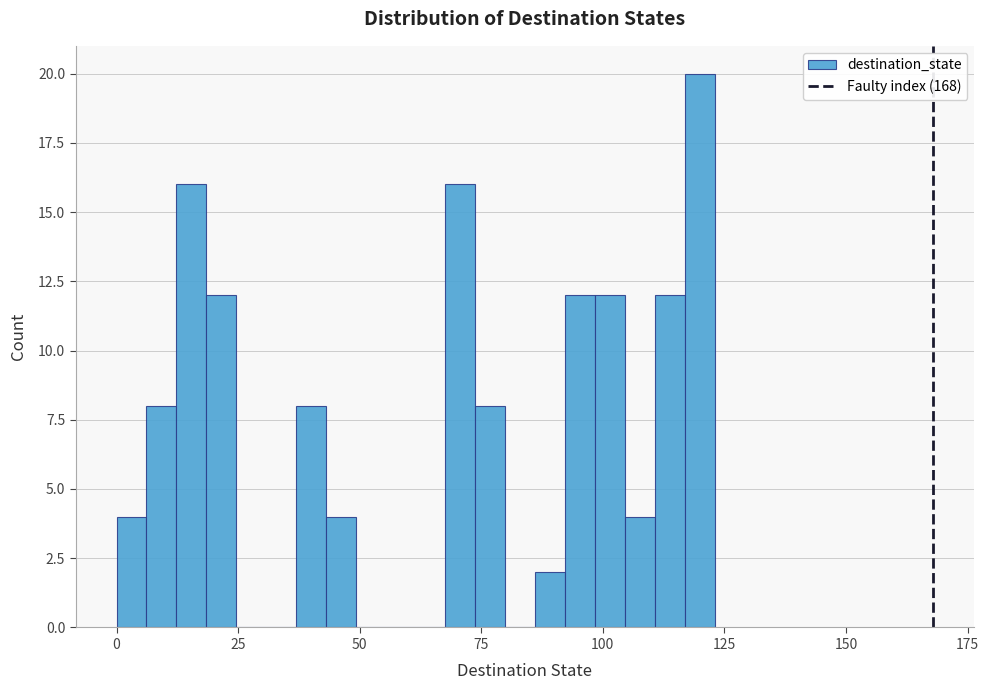

Read against the x-axis, roughly where is the centre of the tallest bar?

120